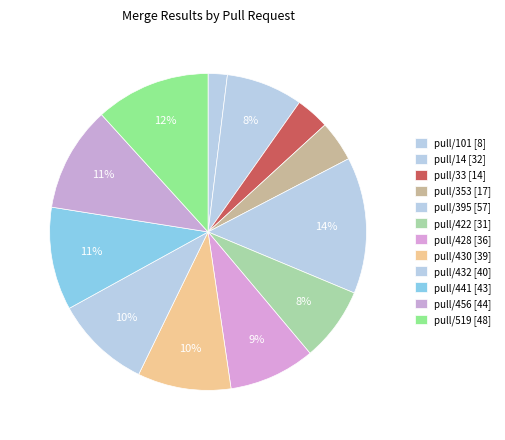

Count the number of slices in the pie.

12